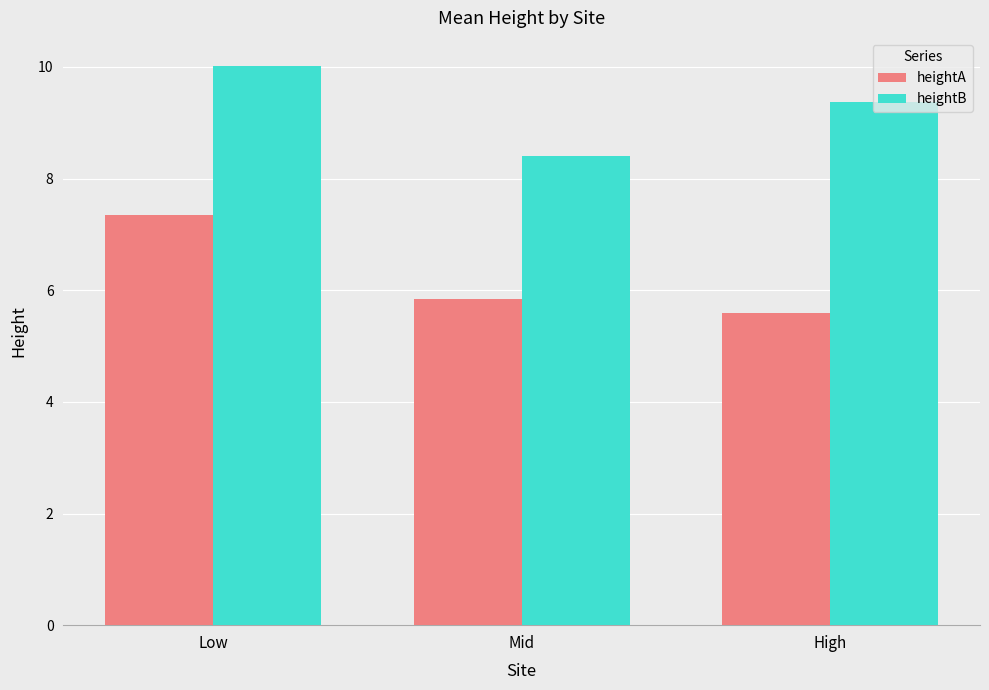

What are all the series names shown in the legend?

heightA, heightB